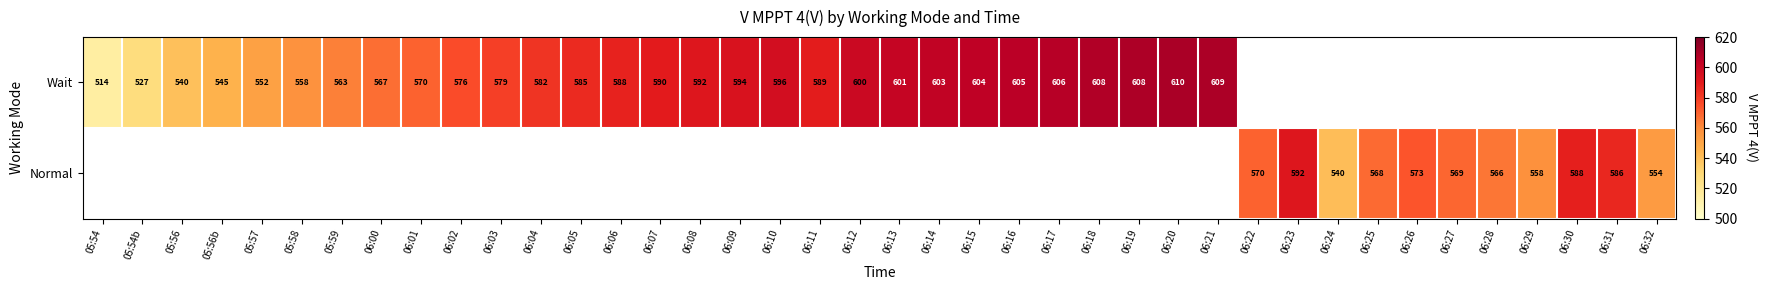

The value of Wait at 05:57 is 217.8. True or false?

False